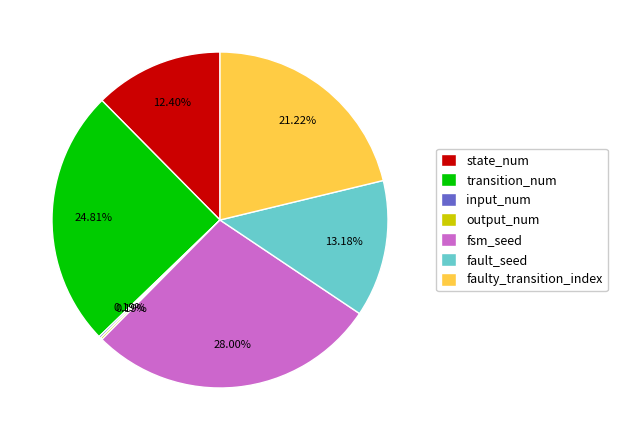

Which slice is the largest?

fsm_seed